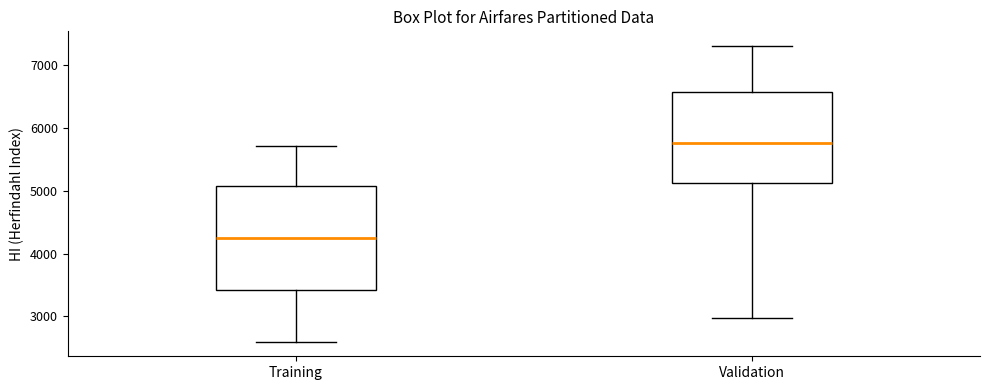

Which box's median line is the highest?

Validation